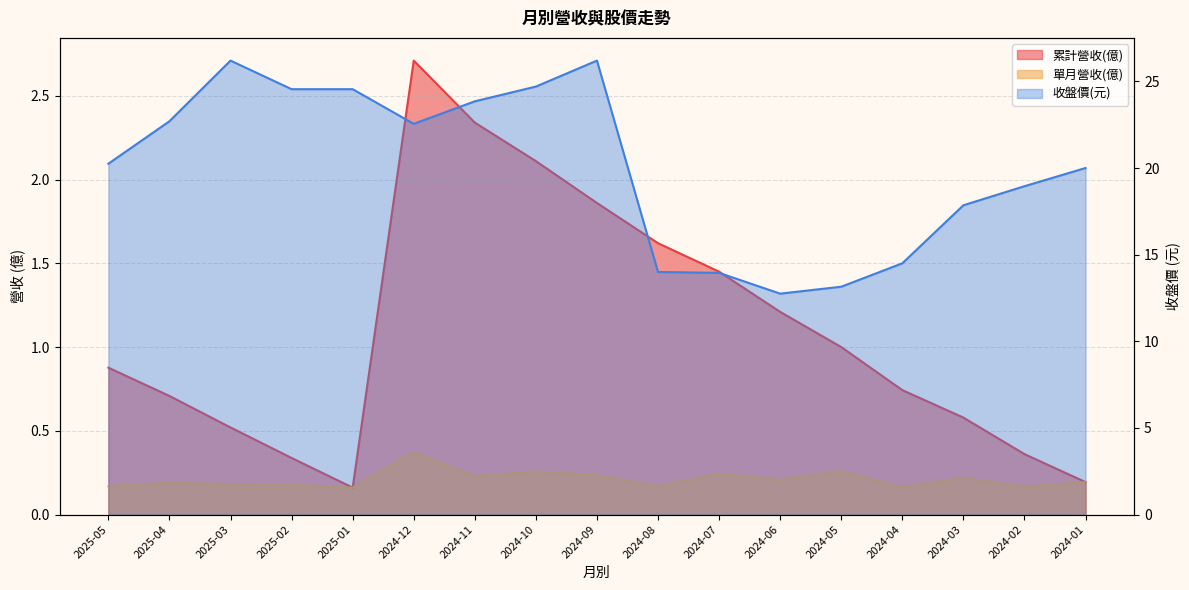

Rank the series at 2025-01 from lowest to highest value.

累計營收(億), 單月營收(億), 收盤價